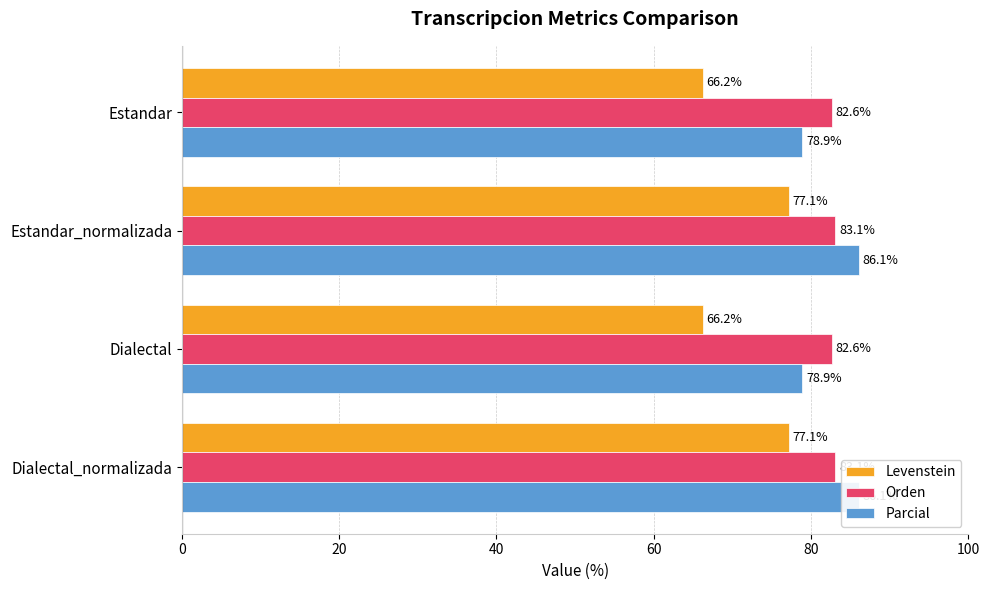

The Orden series shows 38.0 at Estandar. True or false?

False